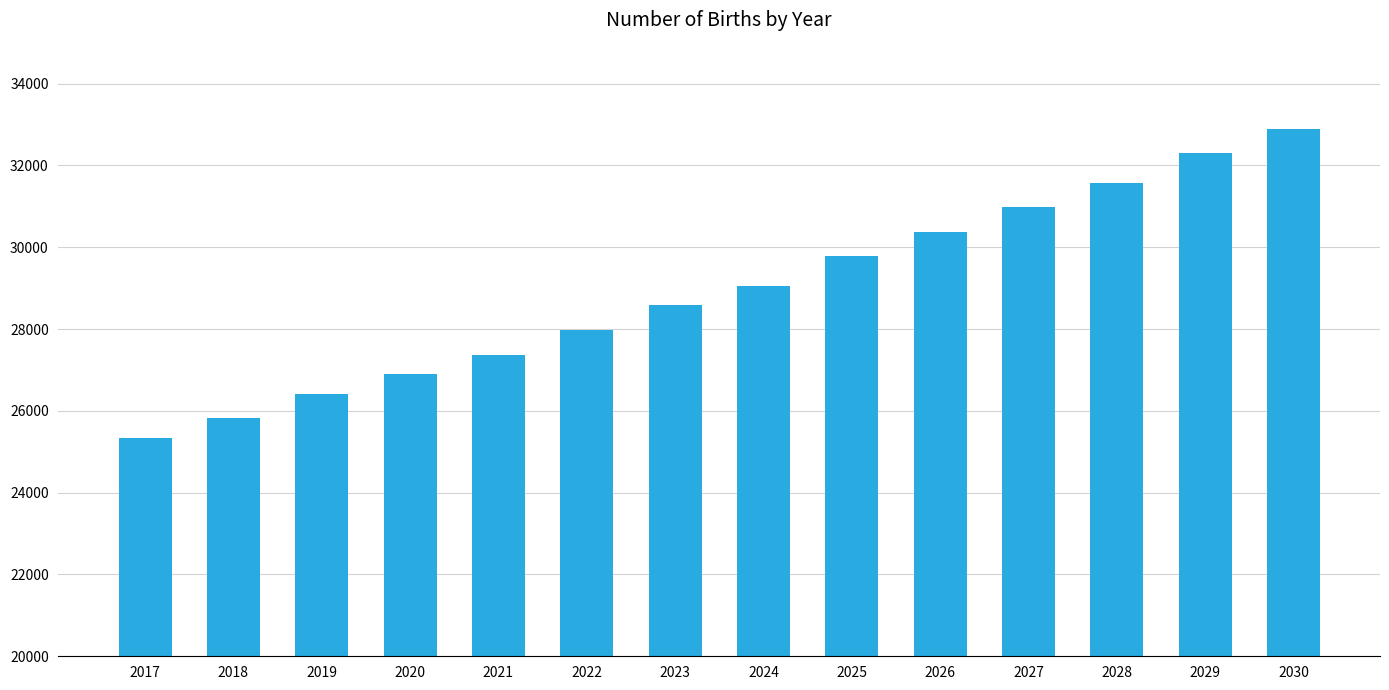

Does the chart contain any negative values?

No